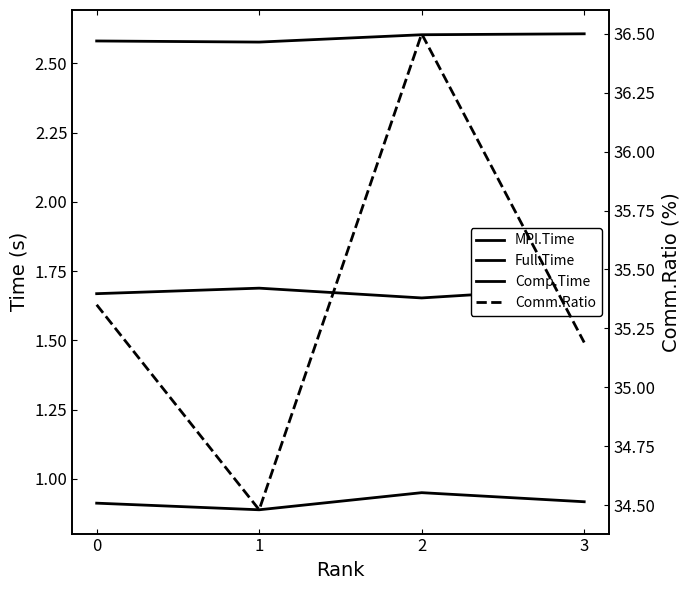

True or false: Comm.Ratio and MPI.Time cross at least once.

False